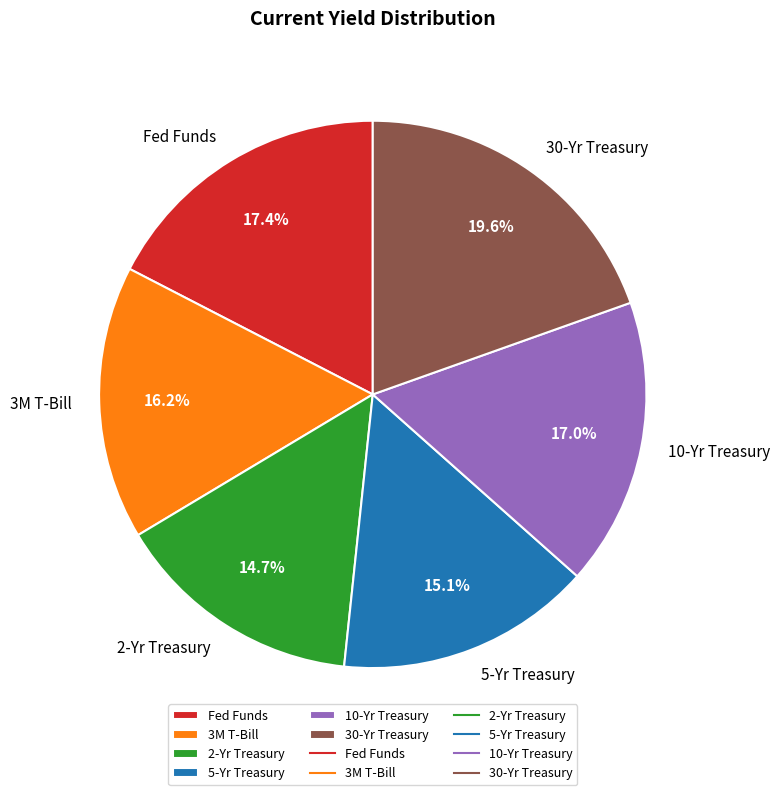

Between 30-Yr Treasury and 3M T-Bill, which is larger?

30-Yr Treasury